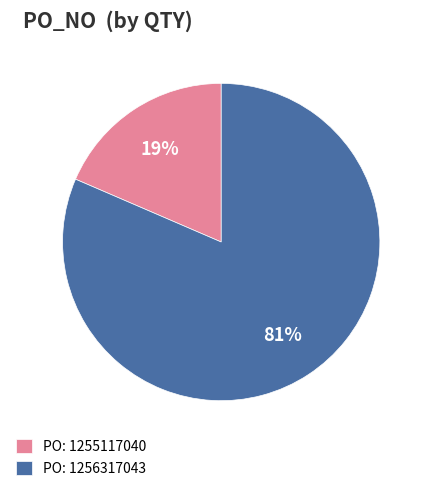

Is it true that PO: 1255117040 is 19% of the pie?

True